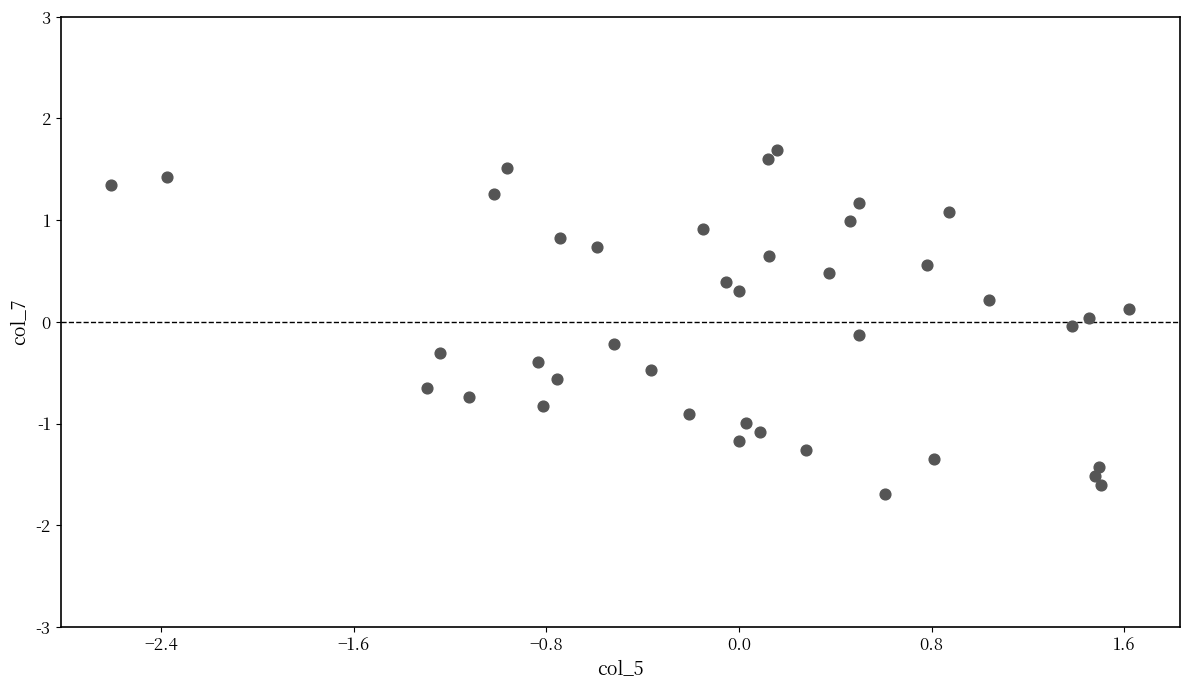

What is the range of Y values (max minus min)?

3.4